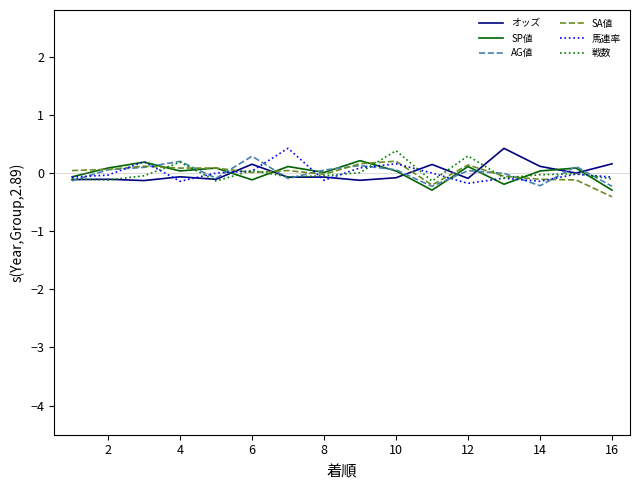

What is the smallest value displayed?

-0.4